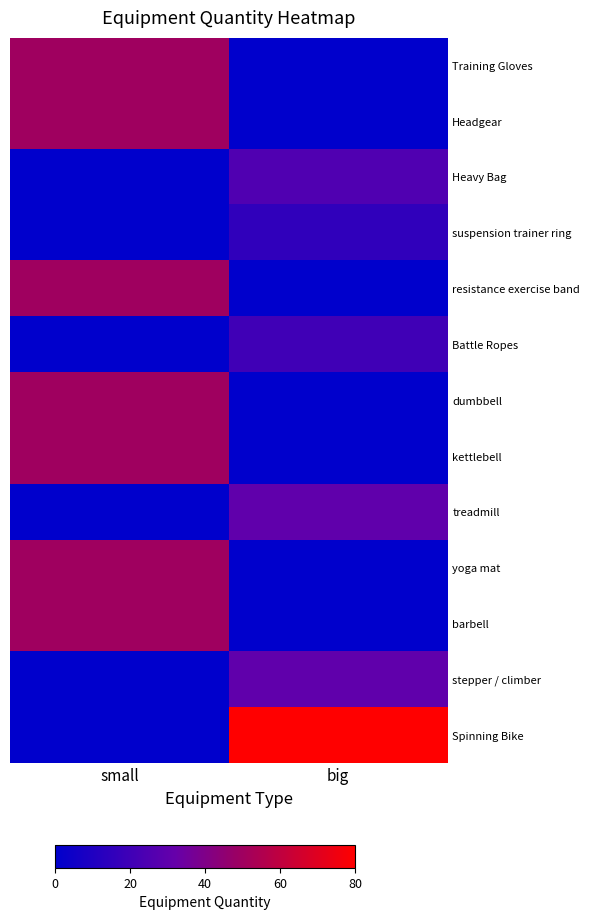

Reading left to right, list all the values displayed in this chart.

Training Gloves: small=50	big=0
Headgear: small=50	big=0
Heavy Bag: small=0	big=25
suspension trainer ring: small=0	big=15
resistance exercise band: small=50	big=0
Battle Ropes: small=0	big=20
dumbbell: small=50	big=0
kettlebell: small=50	big=0
treadmill: small=0	big=30
yoga mat: small=50	big=0
barbell: small=50	big=0
stepper / climber: small=0	big=30
Spinning Bike: small=0	big=80